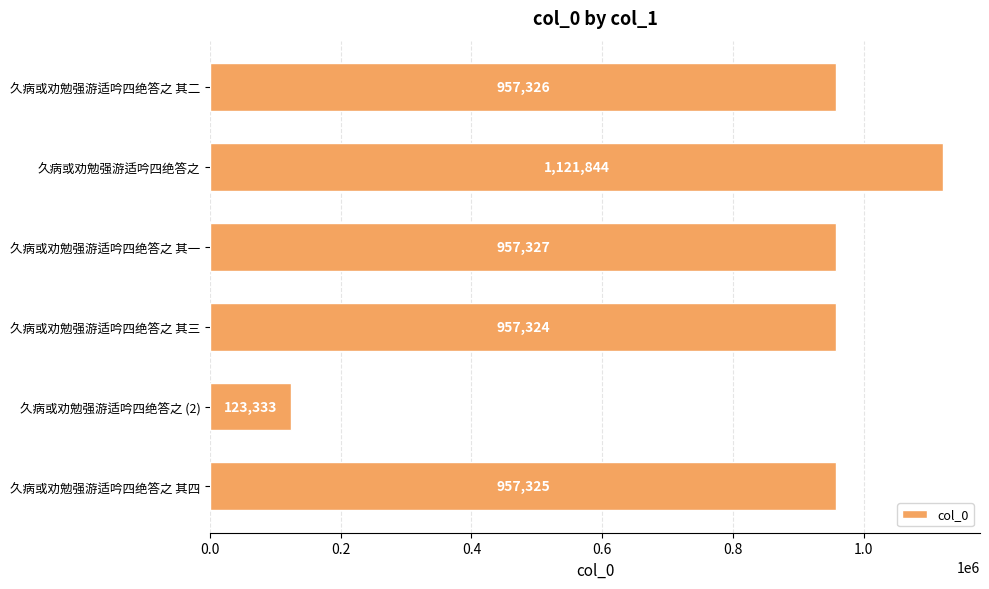

Rank the categories by value from lowest to highest.

久病或劝勉强游适吟四绝答之 (2), 久病或劝勉强游适吟四绝答之 其三, 久病或劝勉强游适吟四绝答之 其四, 久病或劝勉强游适吟四绝答之 其二, 久病或劝勉强游适吟四绝答之 其一, 久病或劝勉强游适吟四绝答之